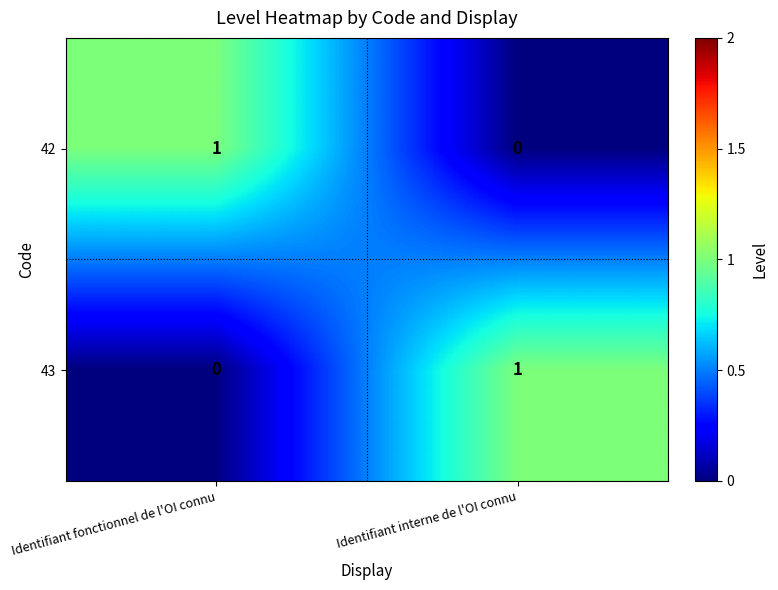

The value of 43 at Identifiant interne de l'OI connu is 2. True or false?

False